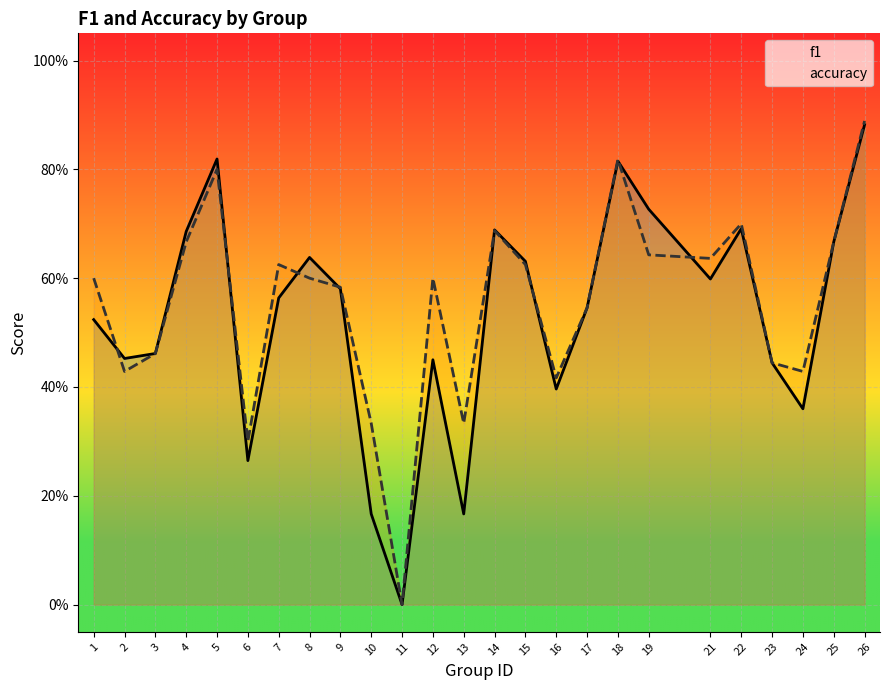

Between which two adjacent categories do accuracy and f1 first intersect?

1 and 2